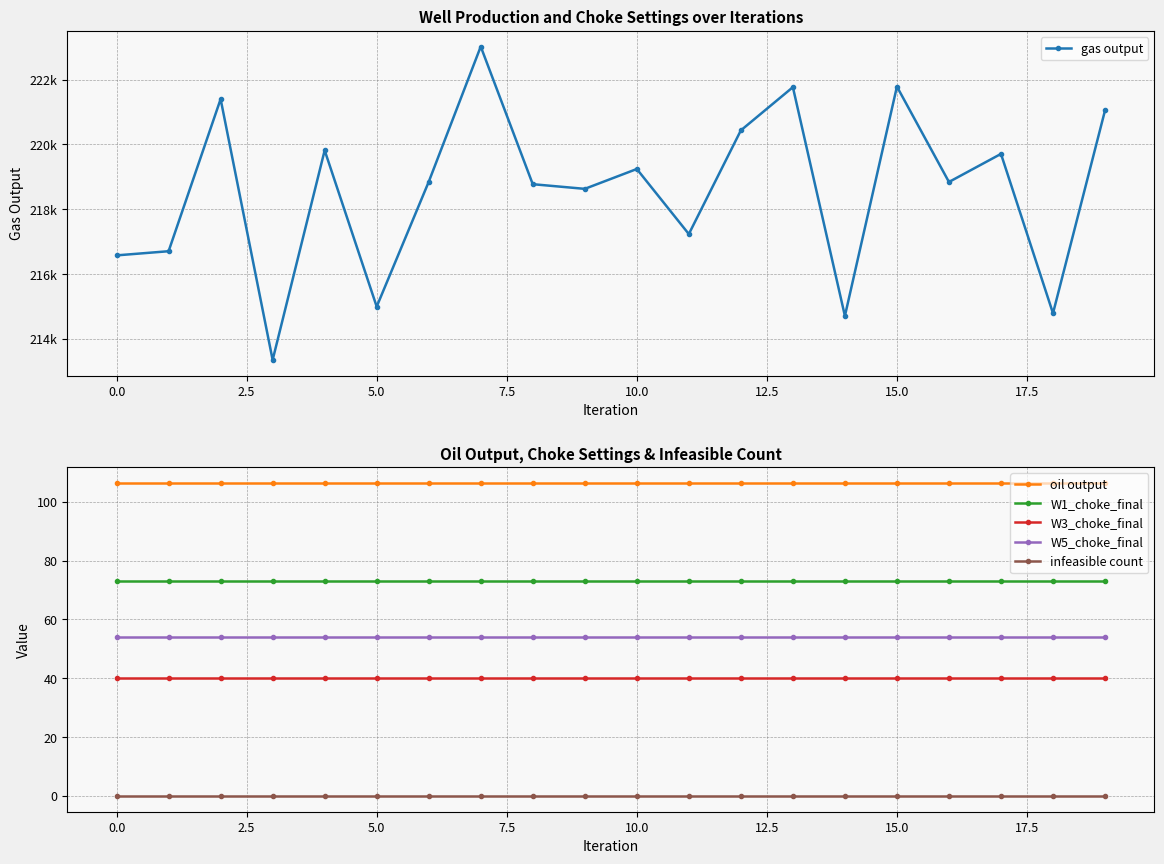

Is this an area chart (filled region under the line)?

No